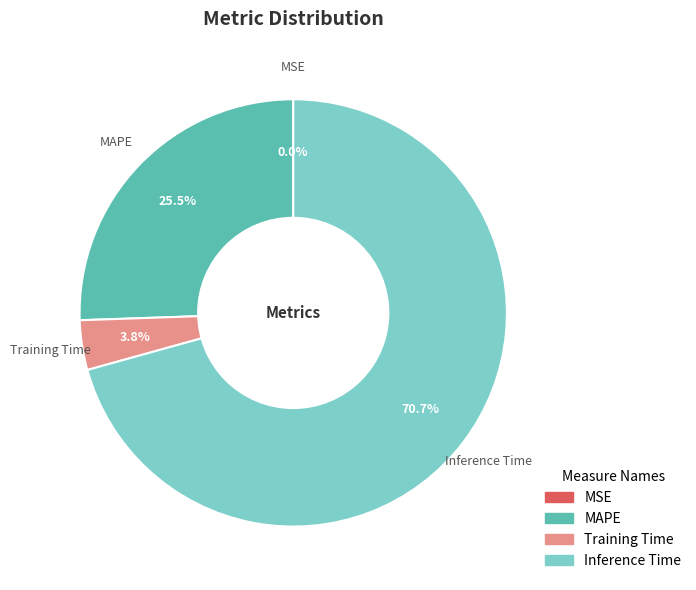

What percentage do MAPE and Inference Time together represent?

96.2%